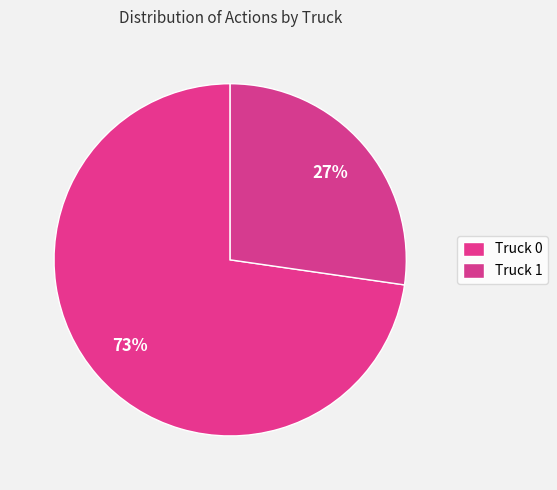

What is the ratio of the value at Truck 1 to the value at Truck 0?

0.4